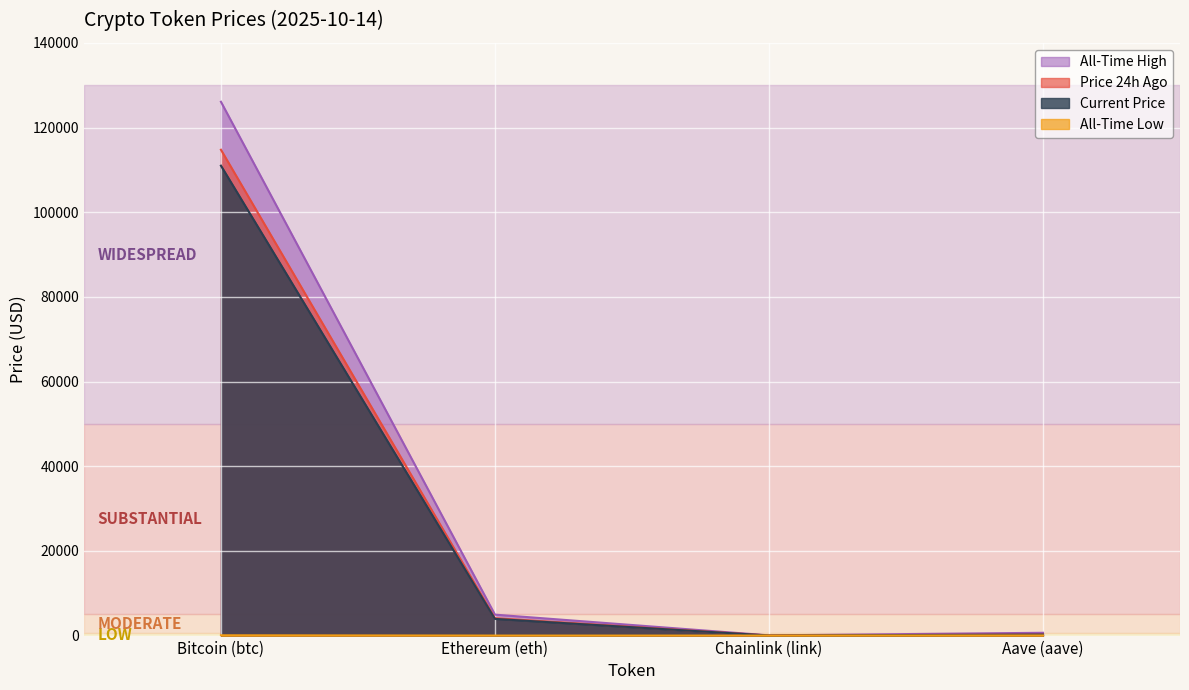

What is the difference between the highest and lowest values at Ethereum (eth)?

4945.6